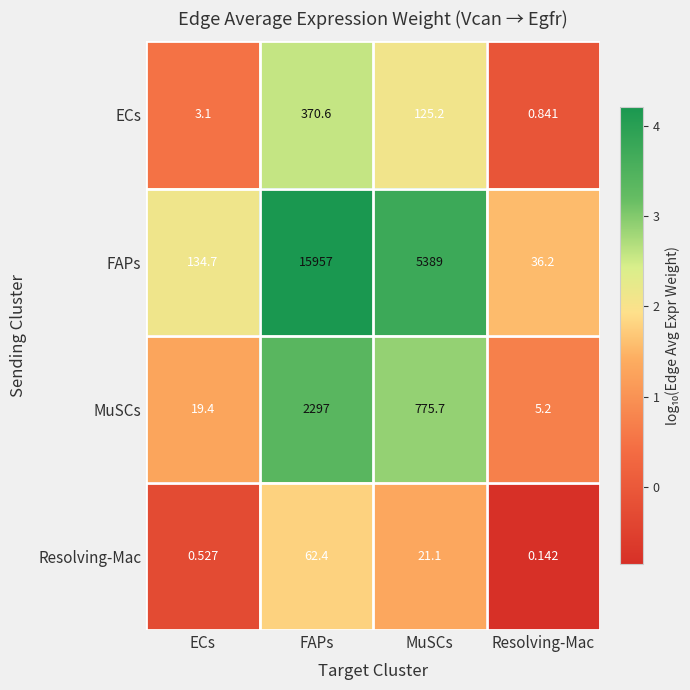

Which series has the largest total across all categories?

FAPs